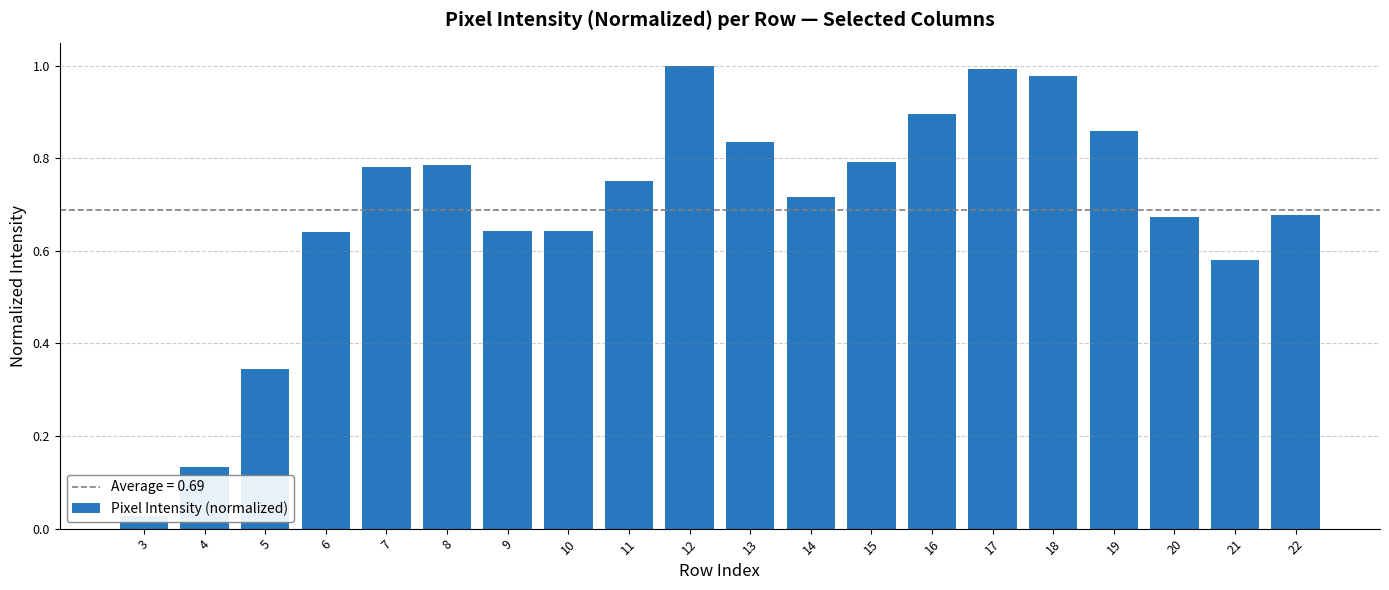

What is the value of the 13th bar from the left?

0.8